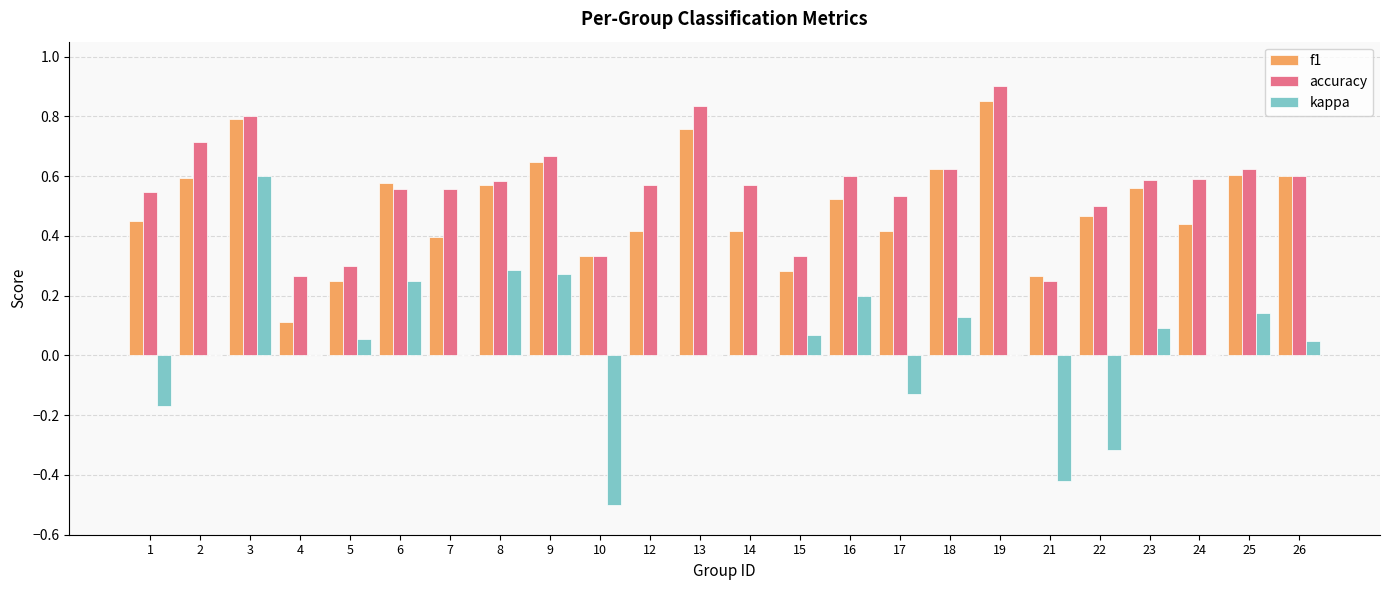

Is the value of f1 at 12 greater than the value of accuracy at 21?

Yes